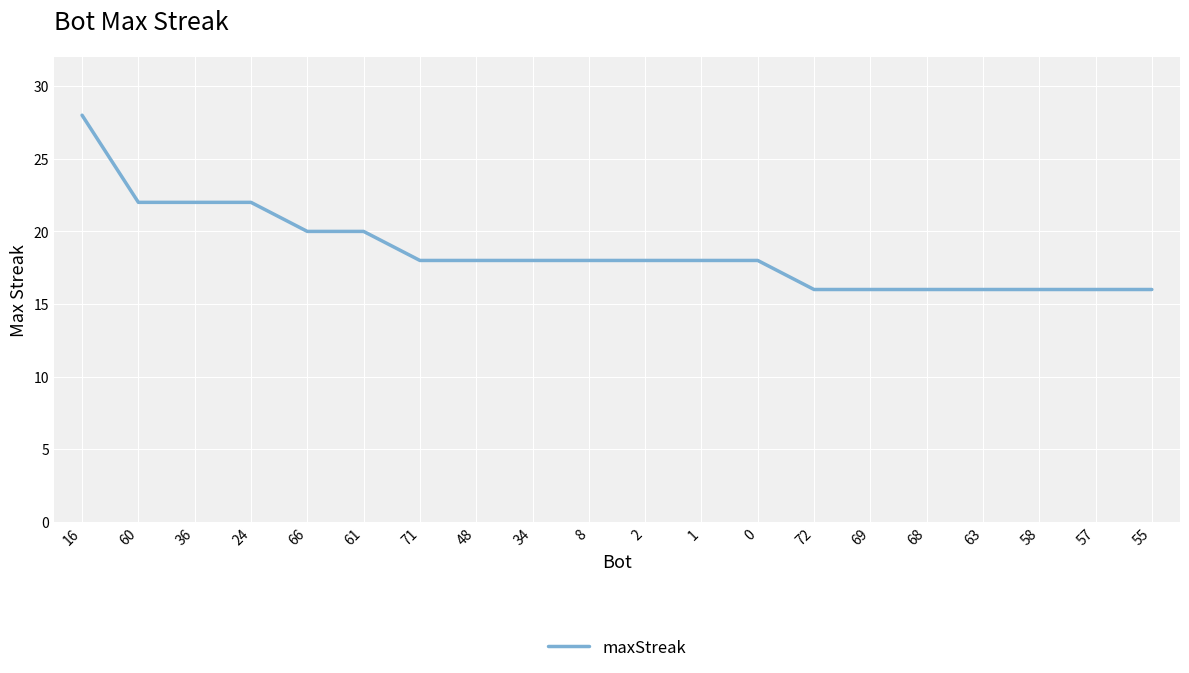

Approximately how many times larger is the value at 34 compared to 16?

0.6